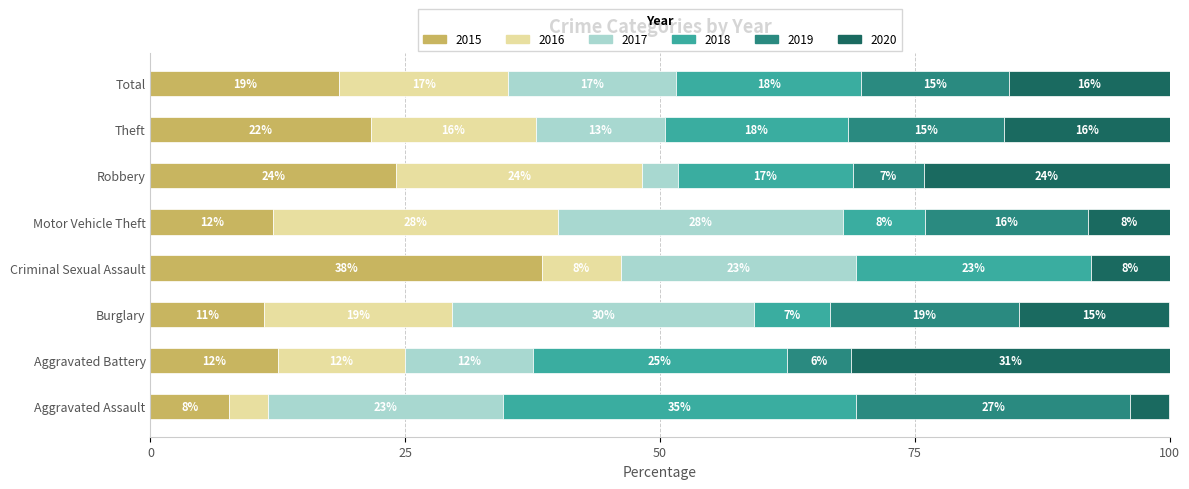

Which category has the highest value in the 2015 series?

Criminal Sexual Assault